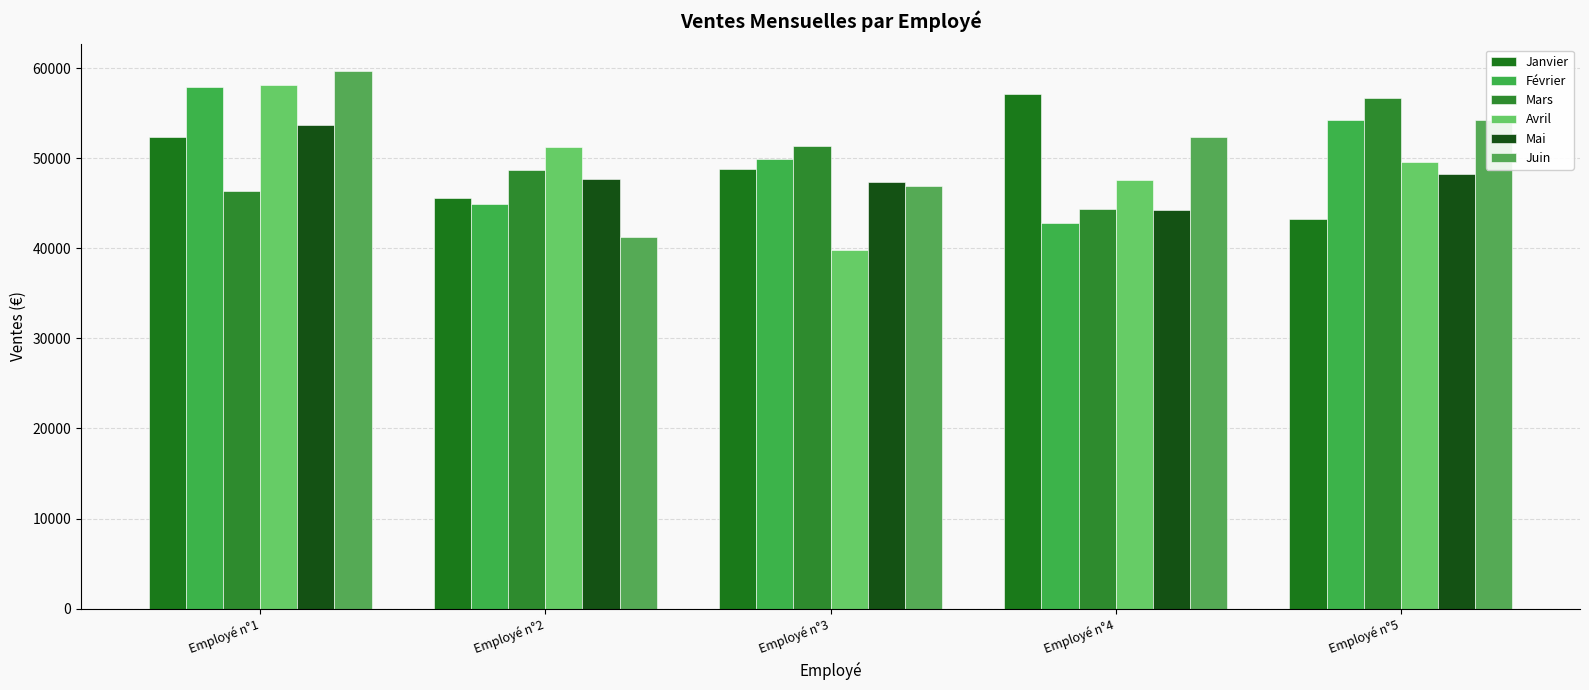

Are the bars horizontal?

No